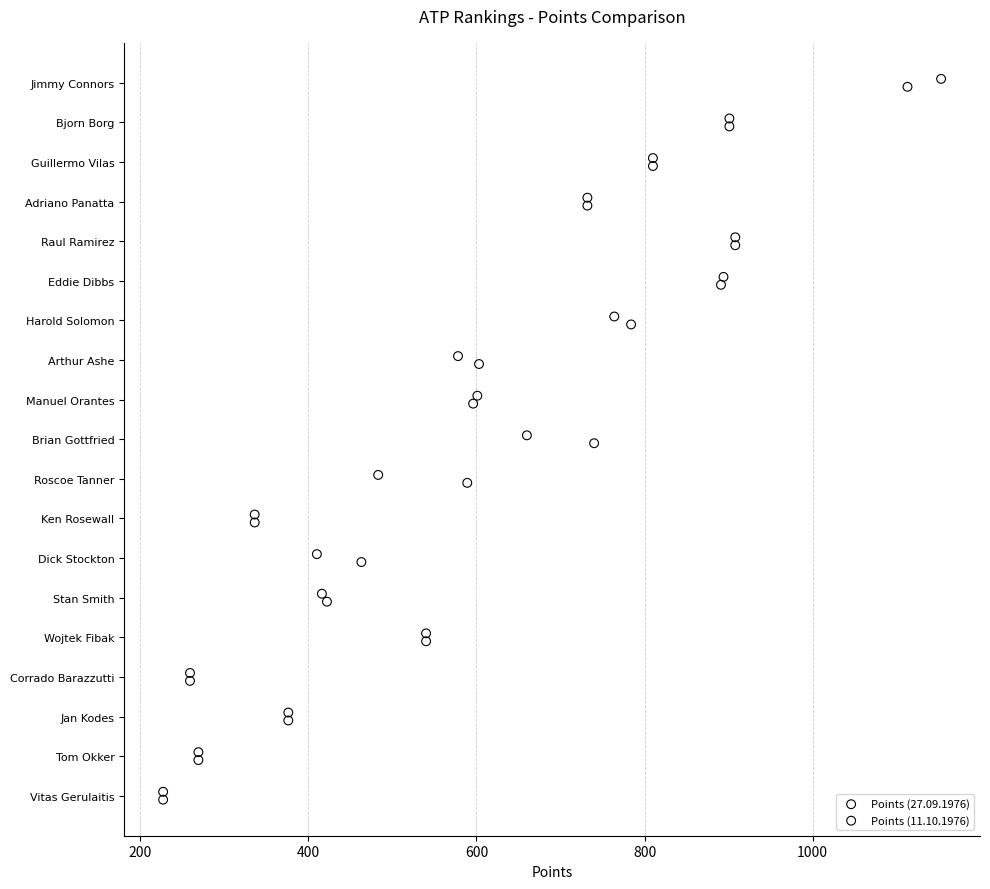

Which series reaches the minimum Y coordinate?

Points (27.09.1976)